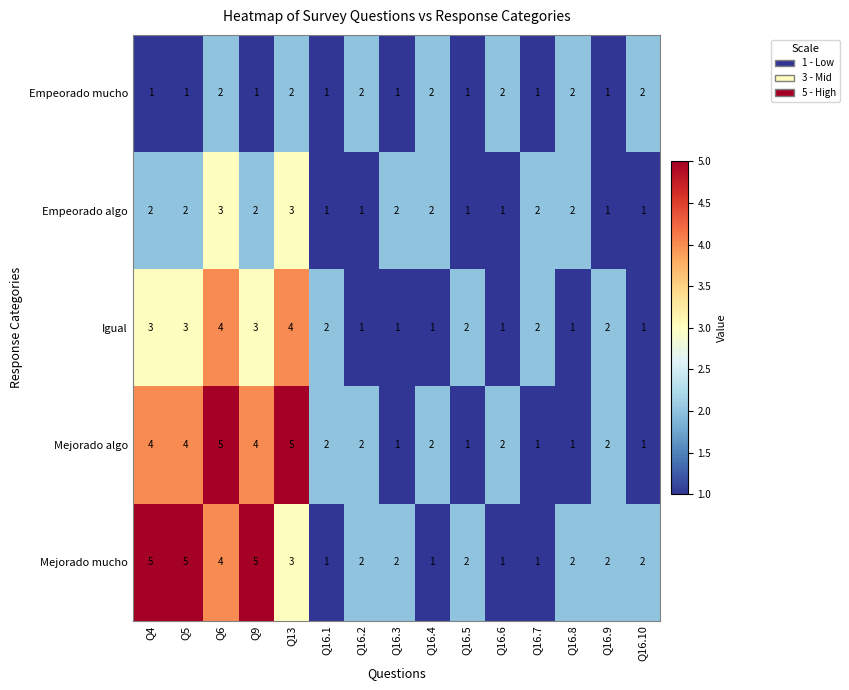

The value of Empeorado algo at Q16.2 is 1. True or false?

True